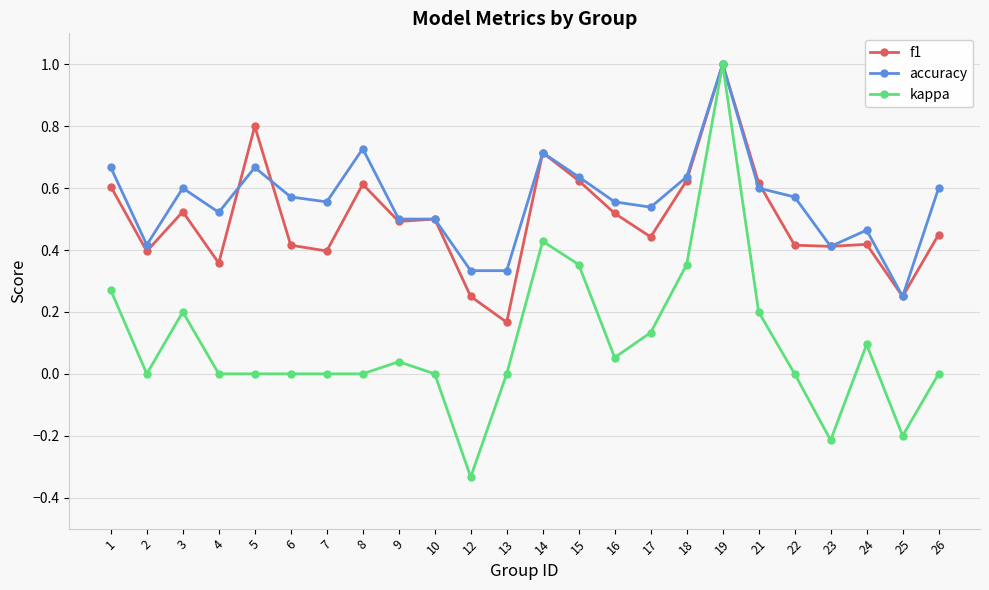

At which label does accuracy reach its minimum?

25